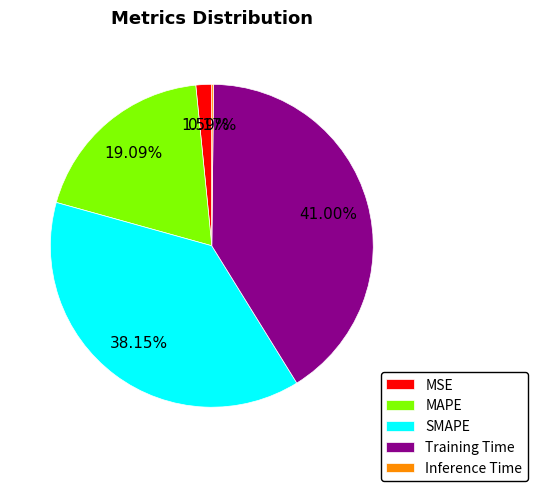

Does MAPE account for over 50% of the chart?

No